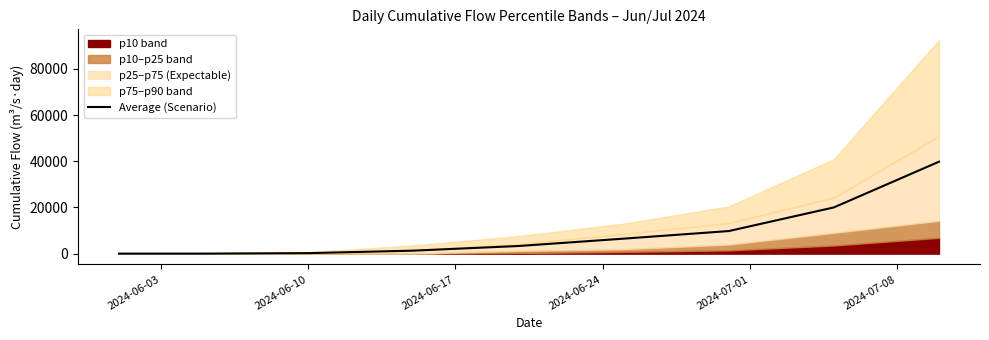

What is the greatest value displayed?

39816.3